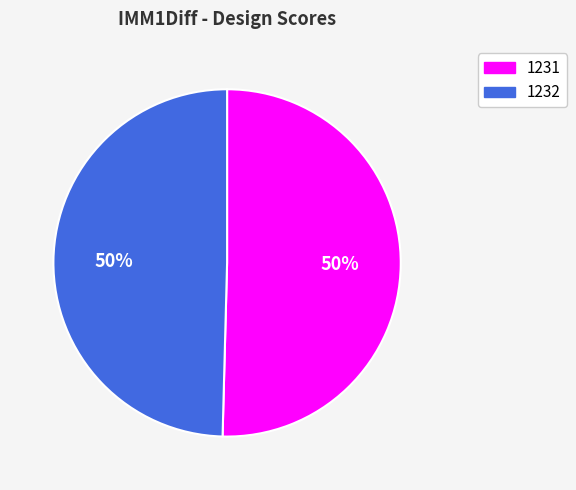

To the nearest percent, what is the combined percentage of 1232 and 1231?

100%